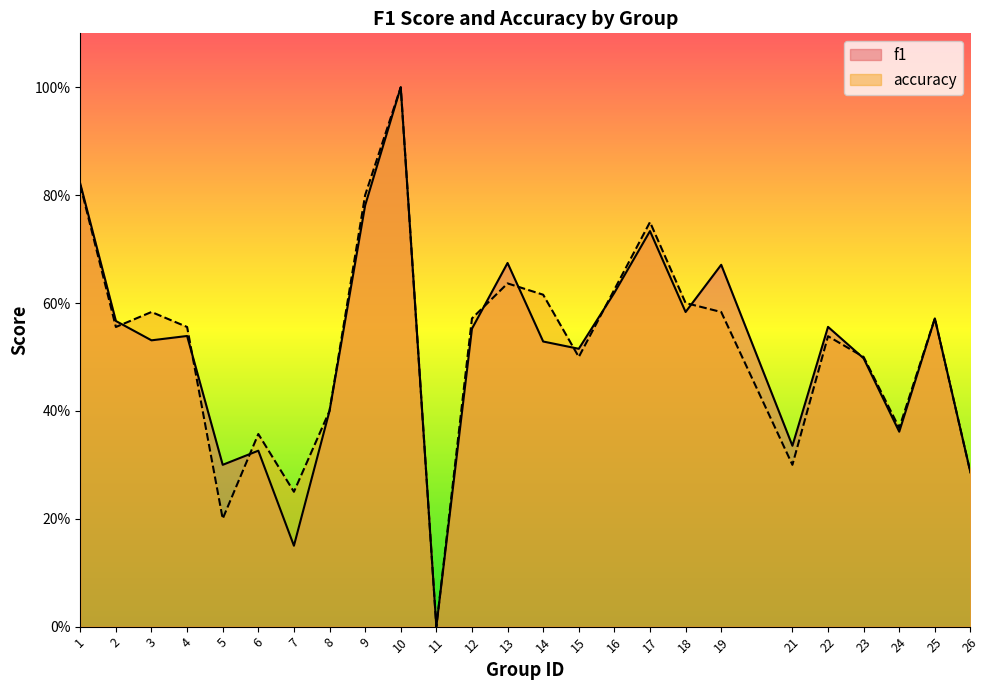

What is the sum of the accuracy values at 11 and 24?

0.4